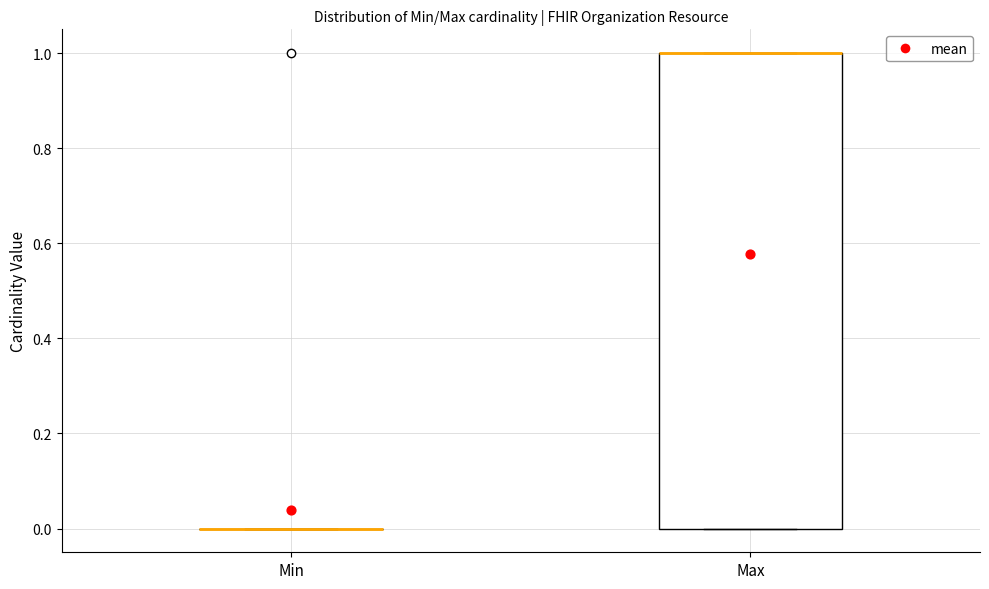

Reading left to right, read every box against the y-axis: the position of its median line, the range the box covers, and the ends of its whiskers. The values are not printed on the chart, so give them approximately, as read against the axis.

Min: box collapsed to a line at 0, whiskers 0 to 0
Max: median 1 (drawn on the box's upper edge), box 0 to 1, whiskers 0 to 1